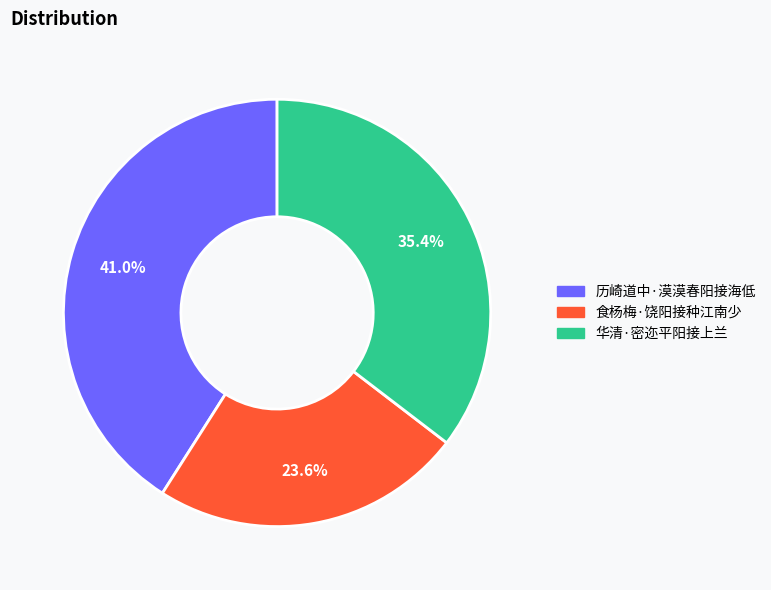

Rank the categories by value from highest to lowest.

历崎道中·漠漠春阳接海低, 华清·密迩平阳接上兰, 食杨梅·饶阳接种江南少